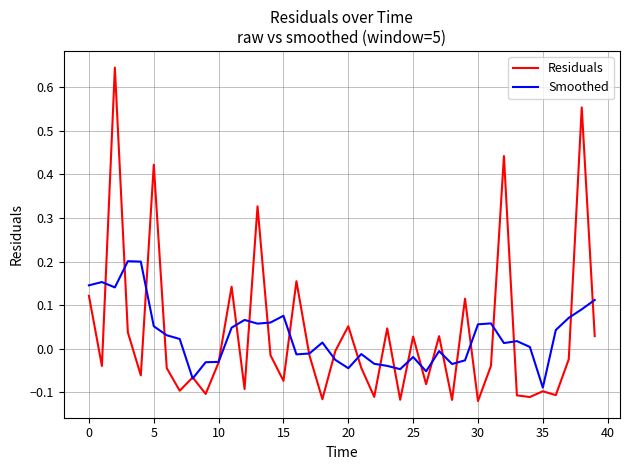

Rank the series by their maximum value, from lowest to highest.

Smoothed, Residuals